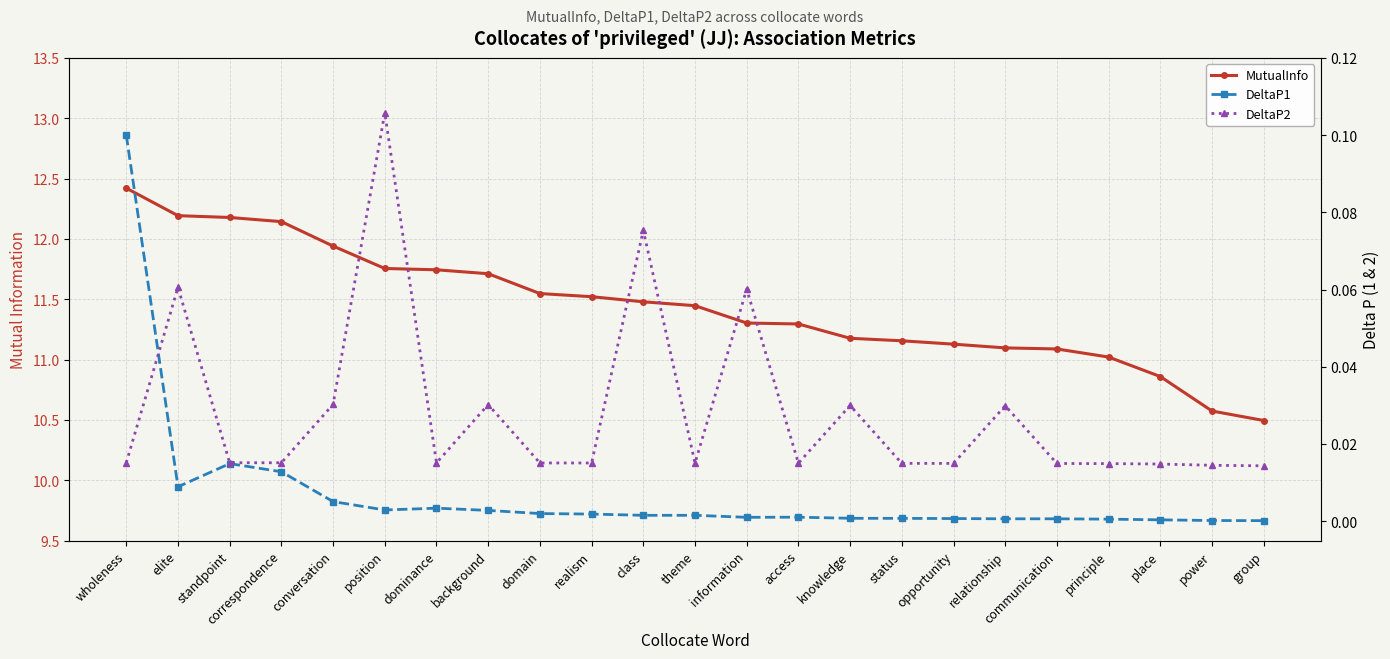

True or false: MutualInfo has more than 0 interior local peaks.

False